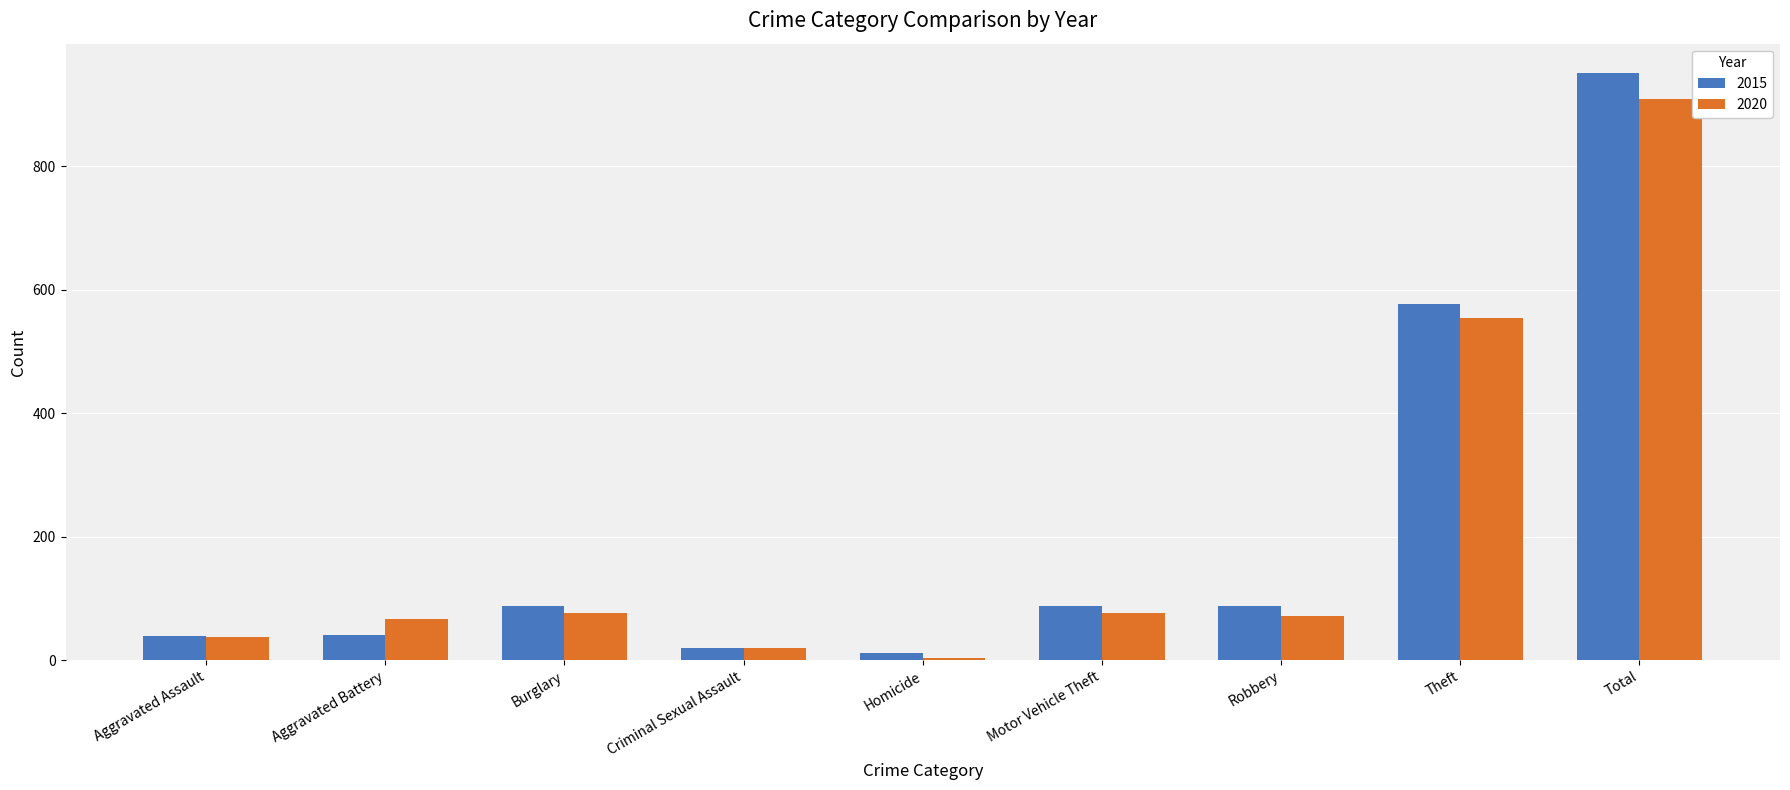

What is the label of the 2nd bar from the right?

Theft